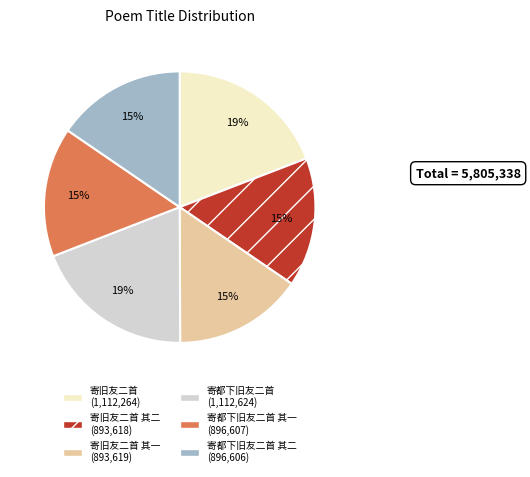

How many slices are in this pie chart?

6